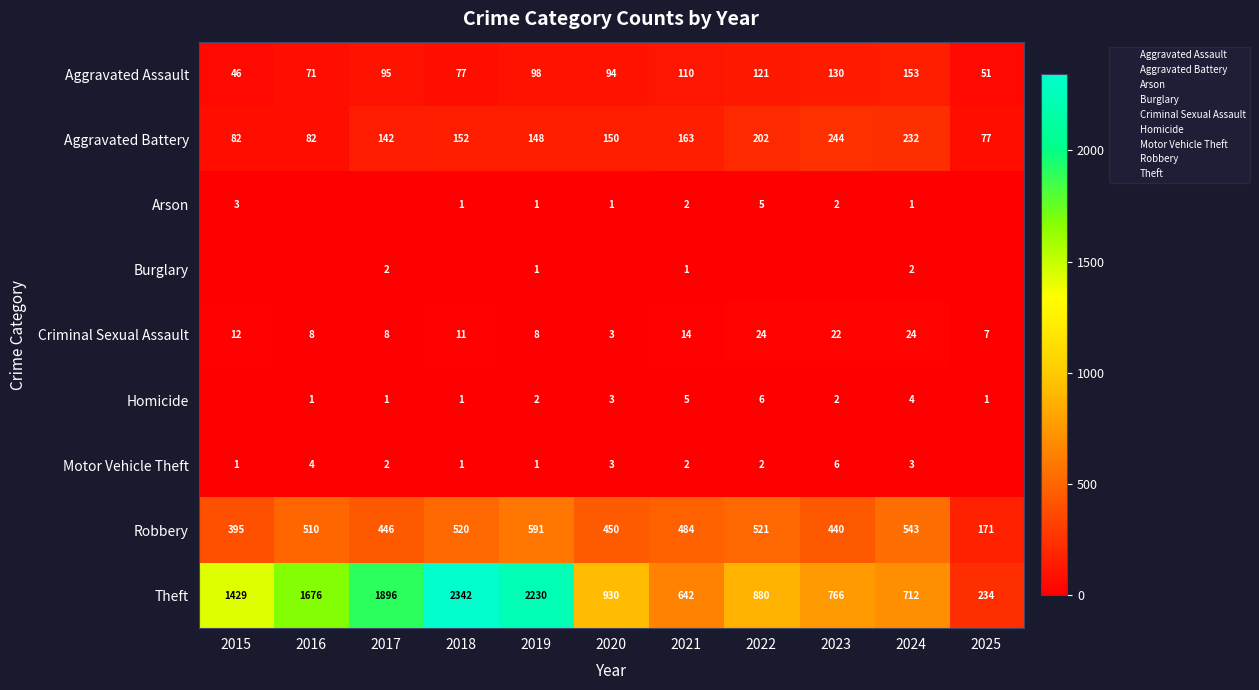

Which label corresponds to the smallest value in the chart?

2016